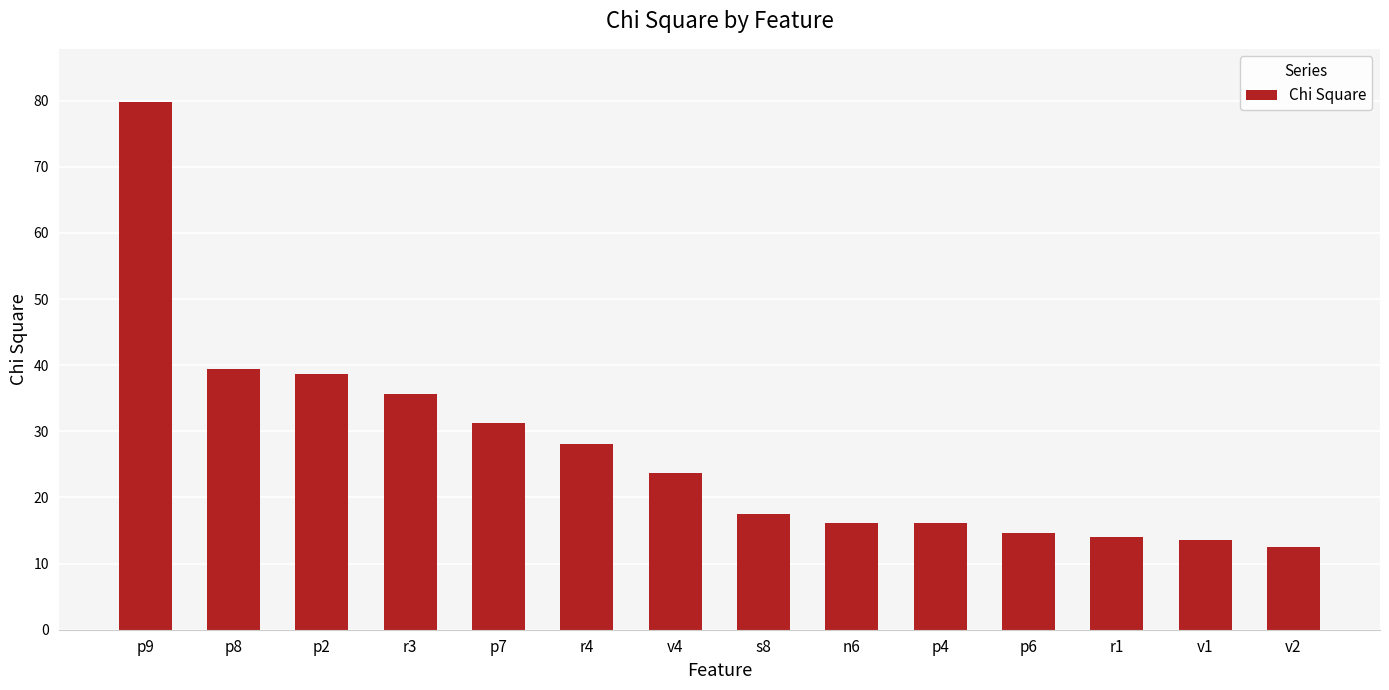

Reading right to left, extract all data points from this chart.

v2=12.6	v1=13.6	r1=14.1	p6=14.6	p4=16.1	n6=16.1	s8=17.6	v4=23.7	r4=28.1	p7=31.3	r3=35.6	p2=38.7	p8=39.4	p9=79.9